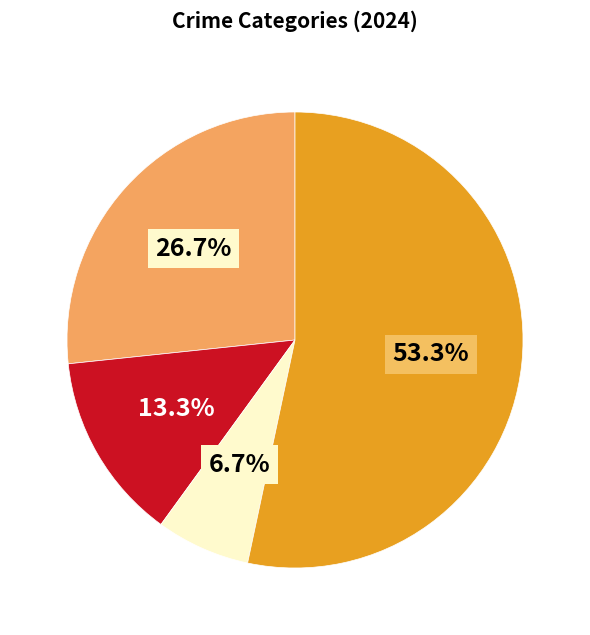

Is there a majority slice in this chart?

Yes